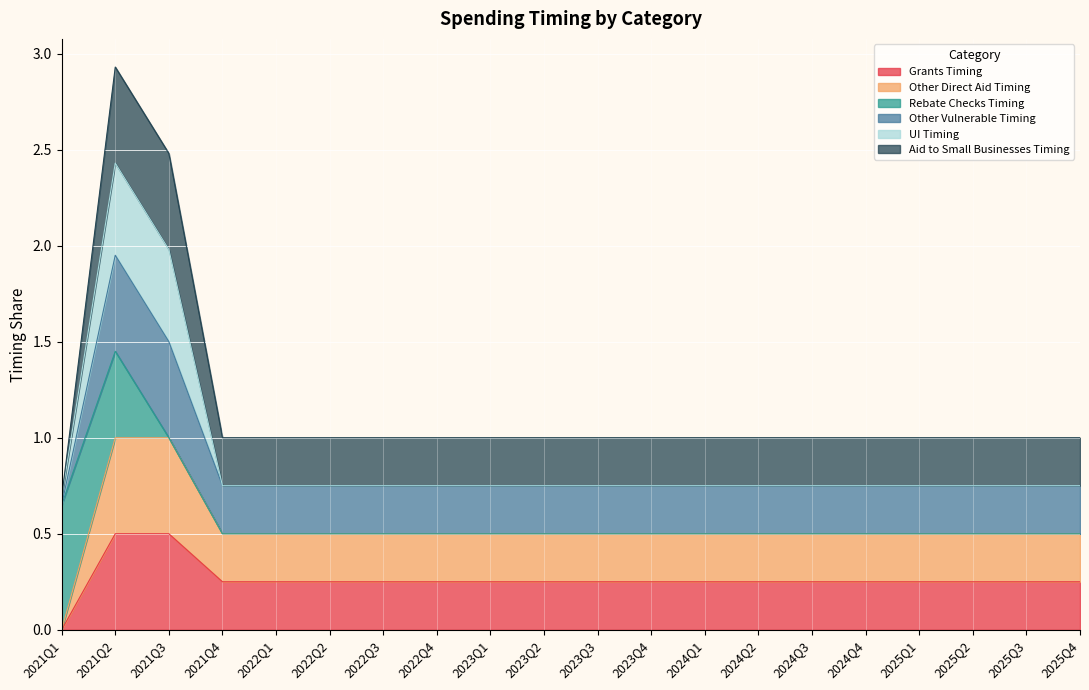

Does the chart display data point markers on the line(s)?

No